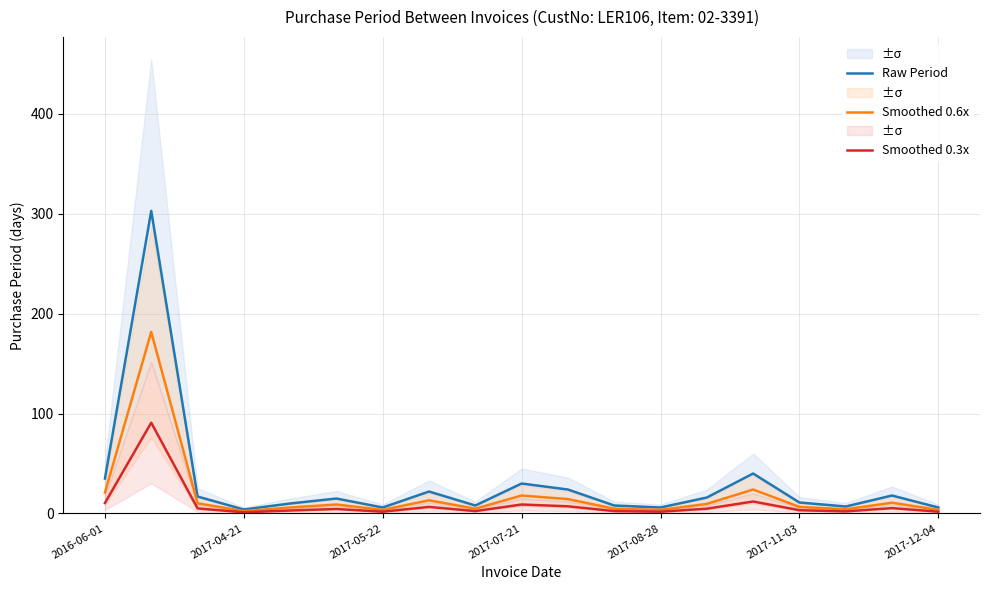

Is it true that Smoothed 0.3x equals 1.2 at 2017-04-21?

True